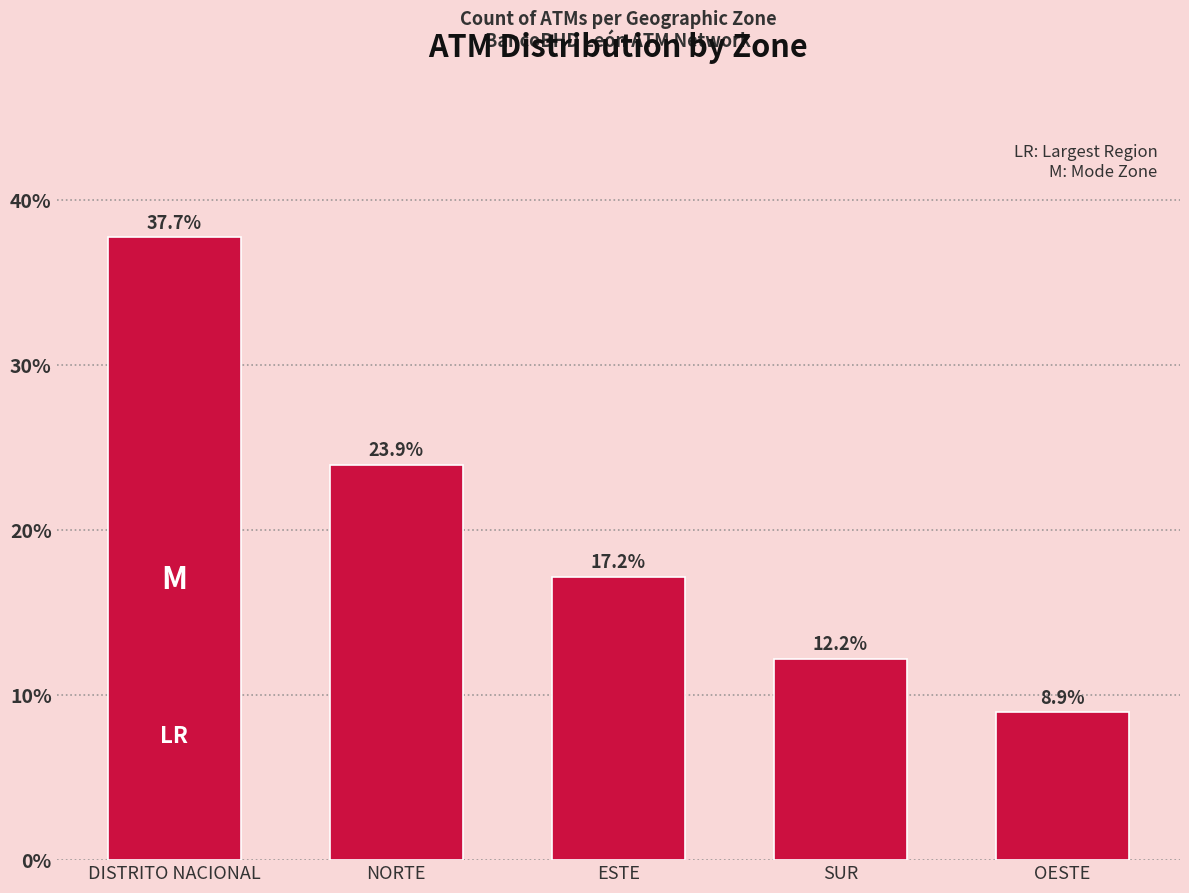

Reading left to right, list all the values displayed in this chart.

DISTRITO NACIONAL=37.7	NORTE=23.9	ESTE=17.2	SUR=12.2	OESTE=8.9